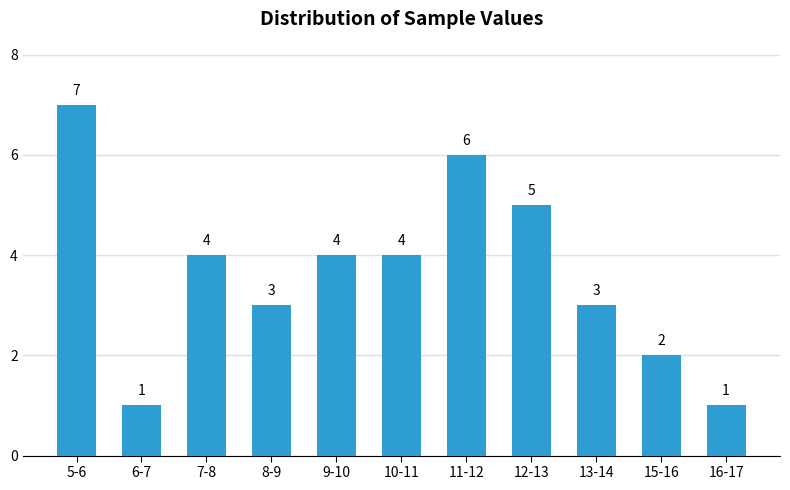

Reading left to right, list all the values displayed in this chart.

7	1	4	3	4	4	6	5	3	2	1